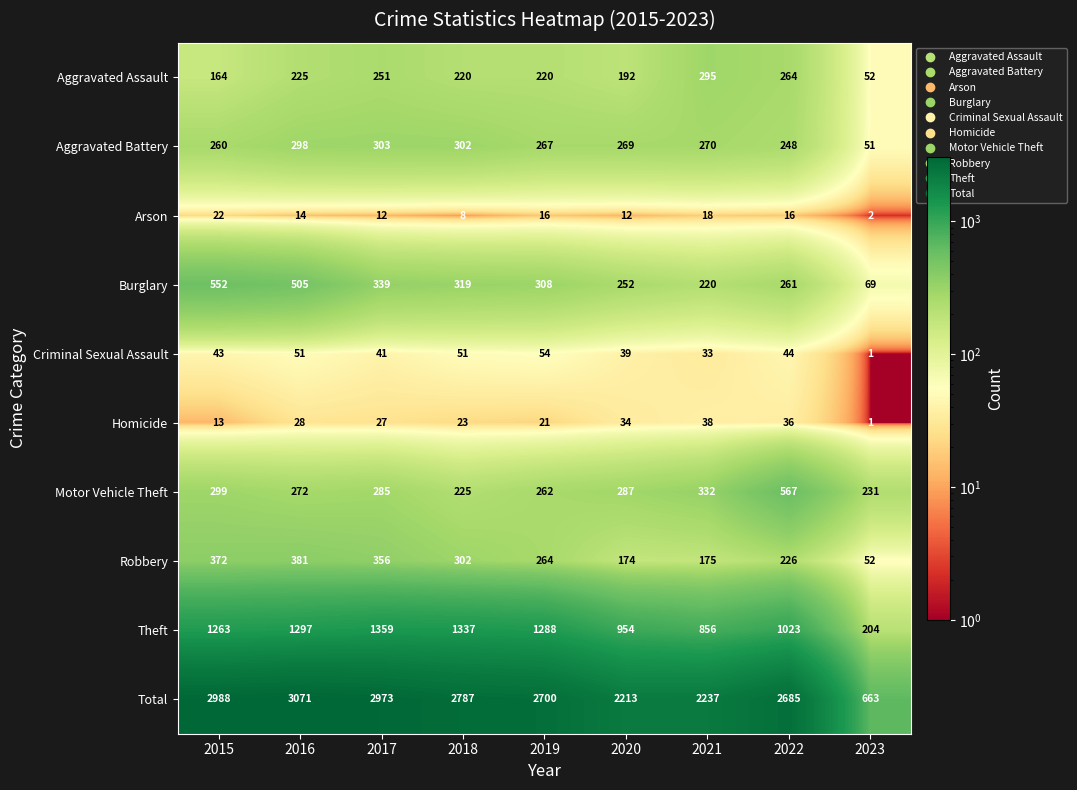

What is the difference between the highest and lowest values at 2017?

2961